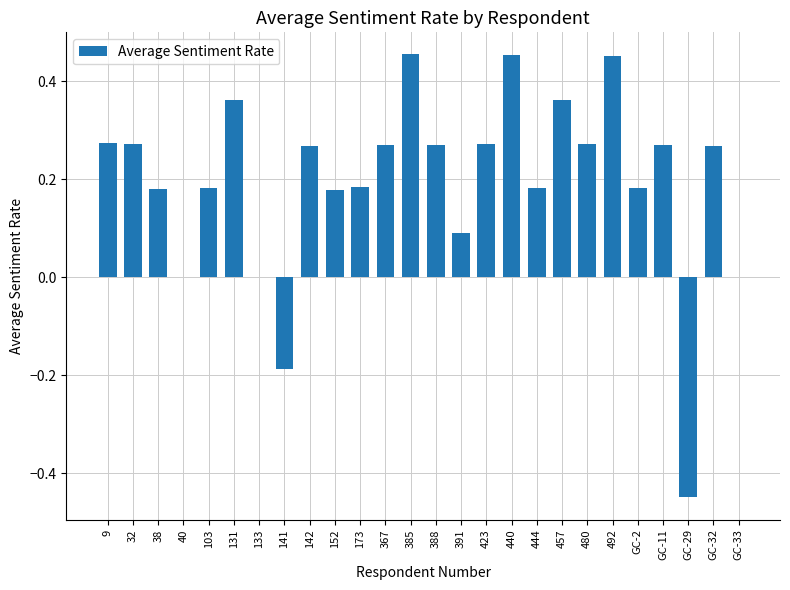

Is it true that the value at 391 is 0.1?

True